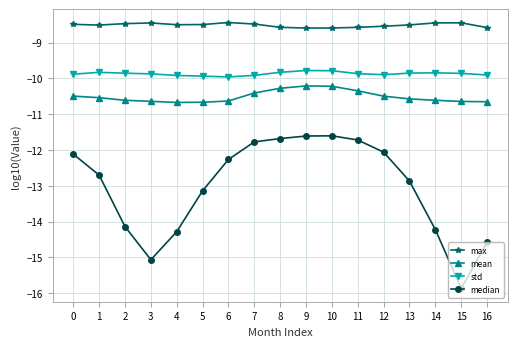

What is the difference between the mean values at 4 and 7?

0.3